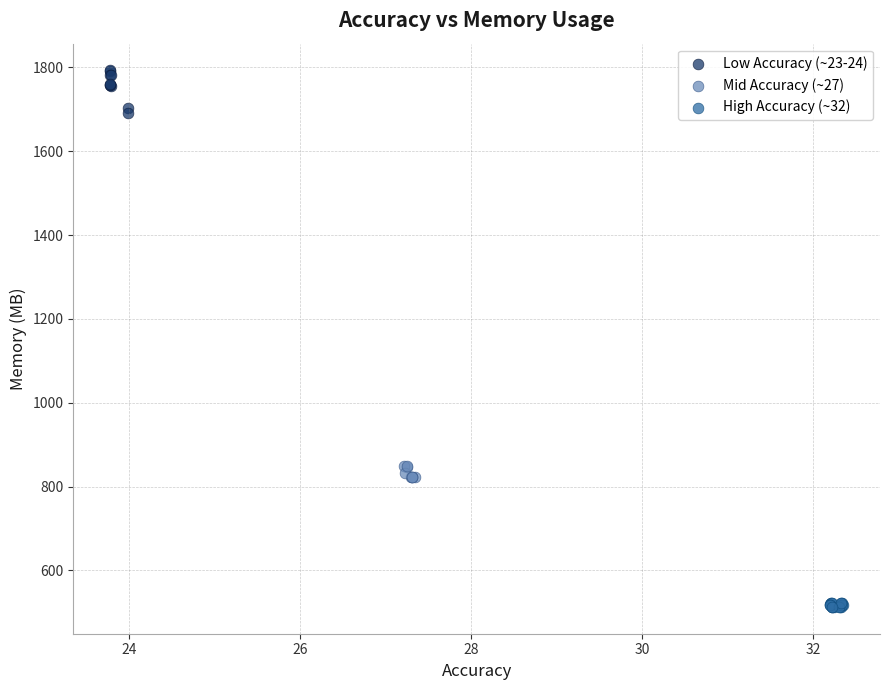

Which series contains the highest Y value?

Low Accuracy (~23-24)